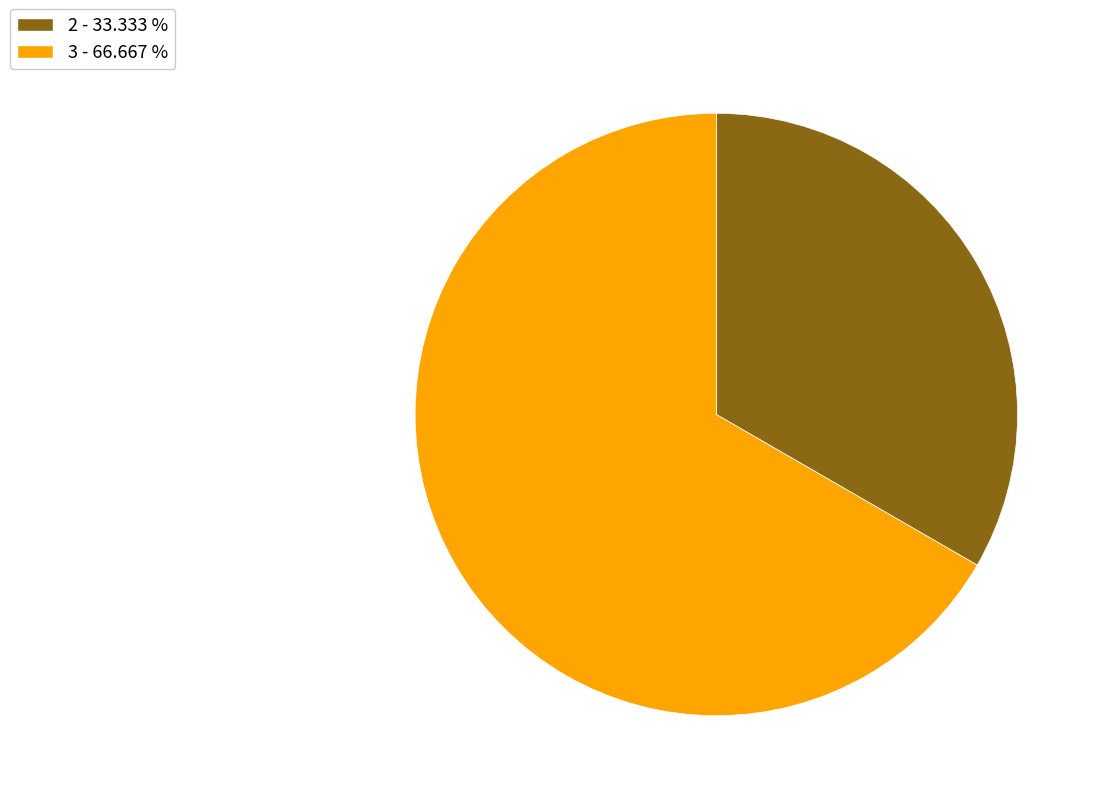

Is there any slice that represents more than half of the pie?

Yes